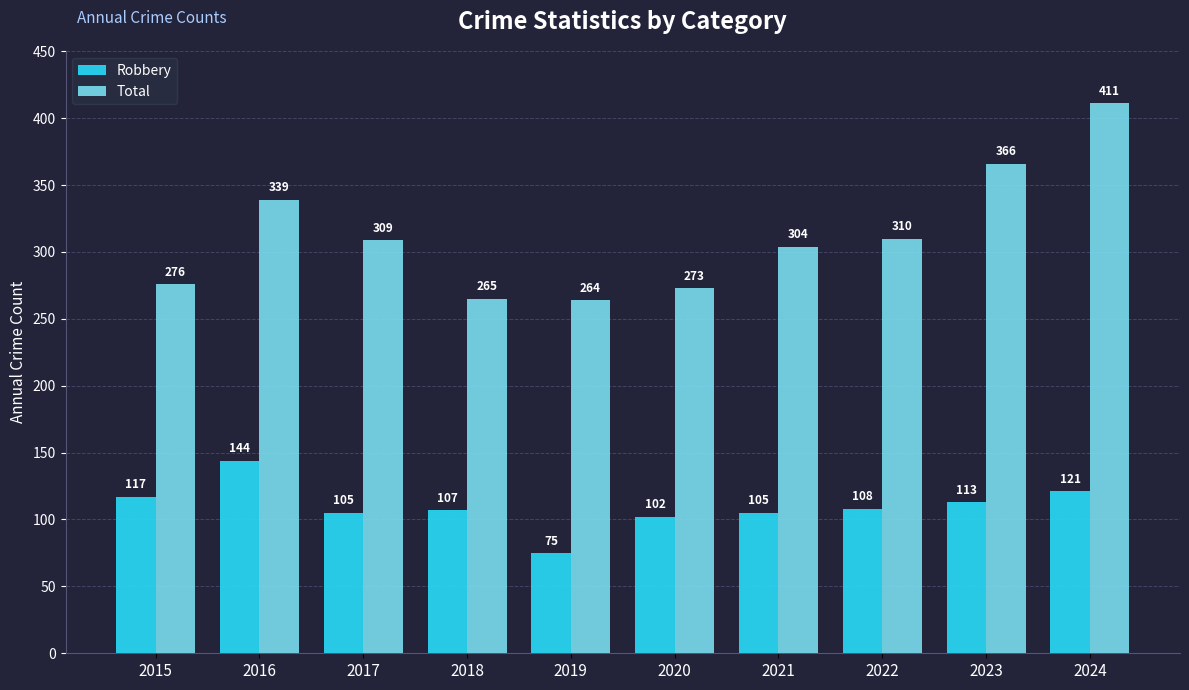

How many series are shown in this chart?

2